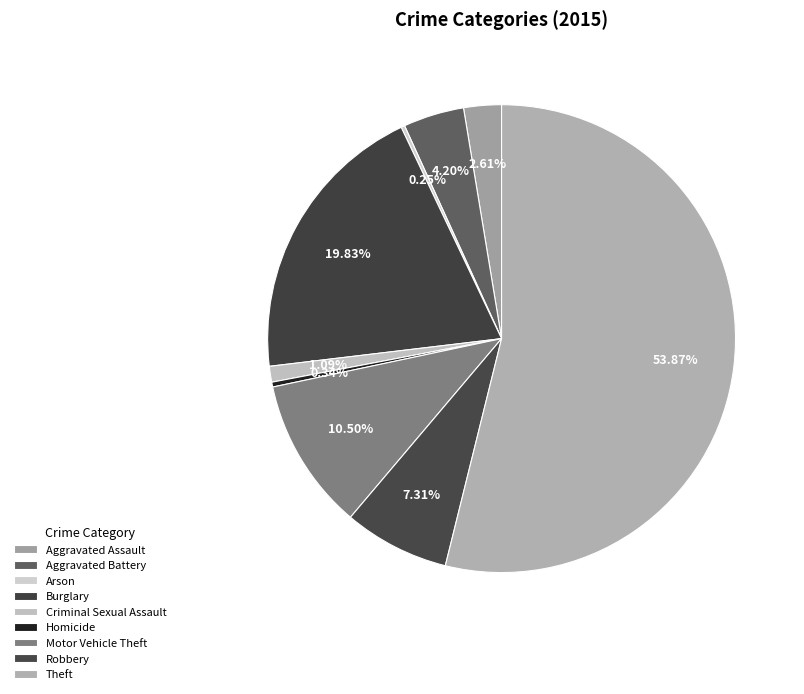

True or false: Homicide accounts for 0% of the total.

True